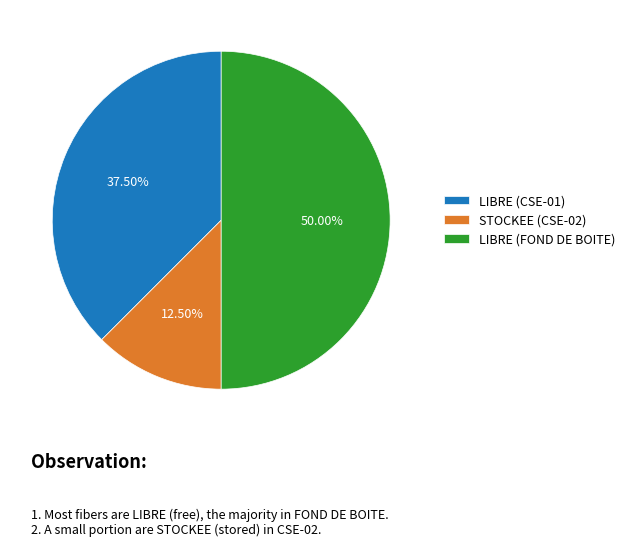

Rank the categories by value from lowest to highest.

STOCKEE (CSE-02), LIBRE (CSE-01), LIBRE (FOND DE BOITE)